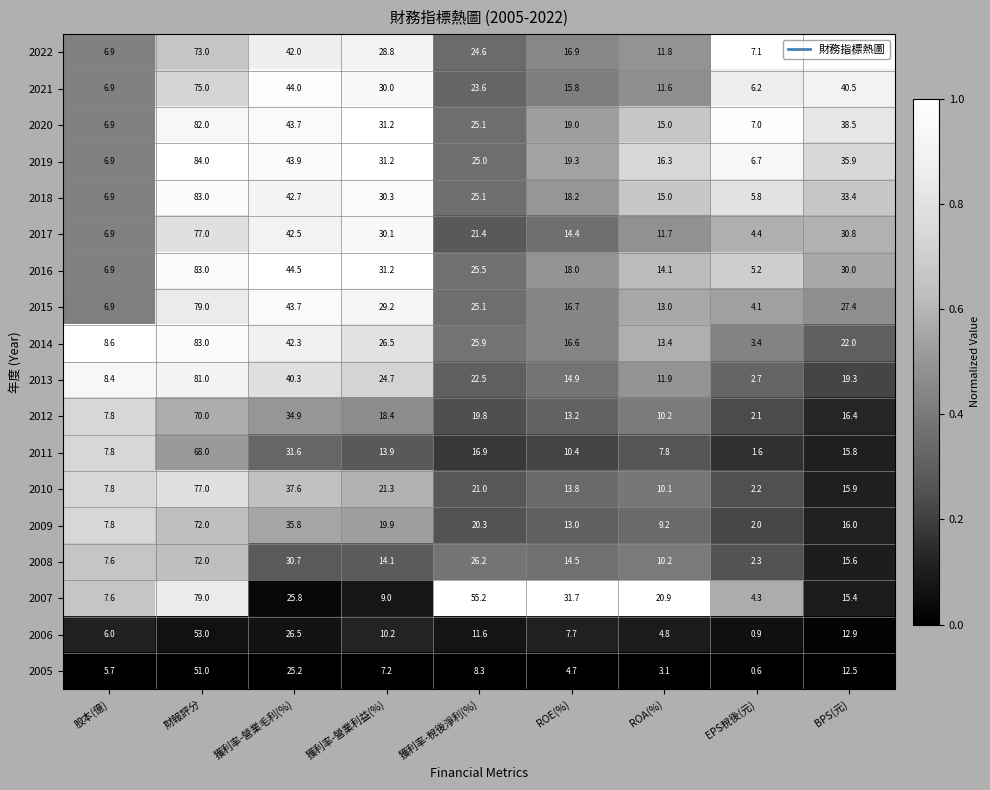

At EPS稅後(元), list the series in order from largest to smallest.

2022, 2020, 2019, 2021, 2018, 2016, 2017, 2007, 2015, 2014, 2013, 2008, 2010, 2012, 2009, 2011, 2006, 2005